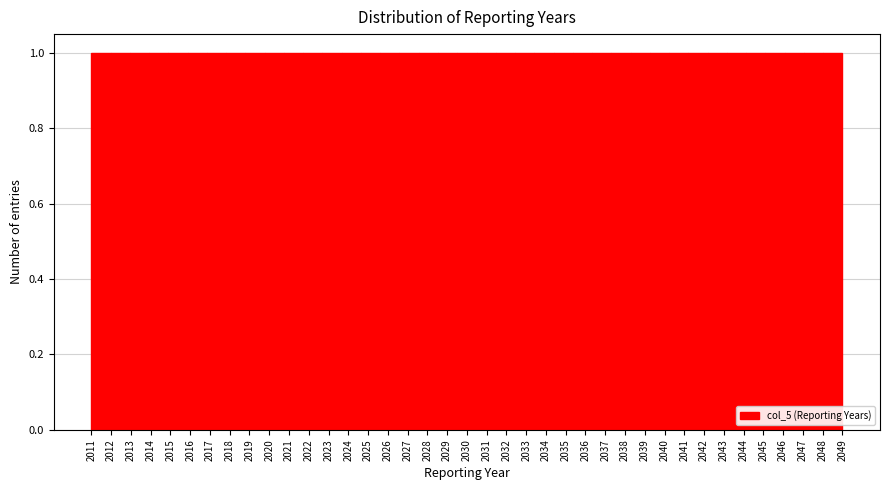

Reading left to right, list every bar in this chart as the range it spans on the x-axis followed by its height. Neither the bar edges nor the heights are printed on the chart, so give them approximately, as read against the axes.

2011.0 to 2012.0: 1
2012.0 to 2012.9: 1
2012.9 to 2013.9: 1
2013.9 to 2014.9: 1
2014.9 to 2015.9: 1
2015.9 to 2016.8: 1
2016.8 to 2017.8: 1
2017.8 to 2018.8: 1
2018.8 to 2019.8: 1
2019.8 to 2020.7: 1
2020.7 to 2021.7: 1
2021.7 to 2022.7: 1
2022.7 to 2023.7: 1
2023.7 to 2024.6: 1
2024.6 to 2025.6: 1
2025.6 to 2026.6: 1
2026.6 to 2027.6: 1
2027.6 to 2028.5: 1
2028.5 to 2029.5: 1
2029.5 to 2030.5: 1
2030.5 to 2031.5: 1
2031.5 to 2032.4: 1
2032.4 to 2033.4: 1
2033.4 to 2034.4: 1
2034.4 to 2035.4: 1
2035.4 to 2036.3: 1
2036.3 to 2037.3: 1
2037.3 to 2038.3: 1
2038.3 to 2039.3: 1
2039.3 to 2040.2: 1
2040.2 to 2041.2: 1
2041.2 to 2042.2: 1
2042.2 to 2043.2: 1
2043.2 to 2044.1: 1
2044.1 to 2045.1: 1
2045.1 to 2046.1: 1
2046.1 to 2047.1: 1
2047.1 to 2048.0: 1
2048.0 to 2049.0: 1